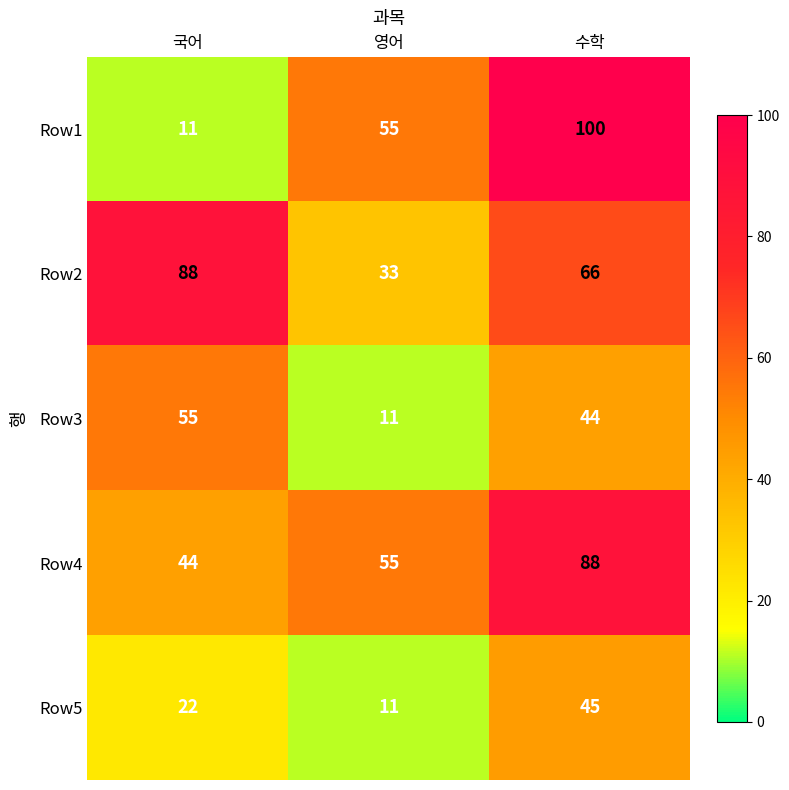

What is the lowest value of the Row5 series?

11